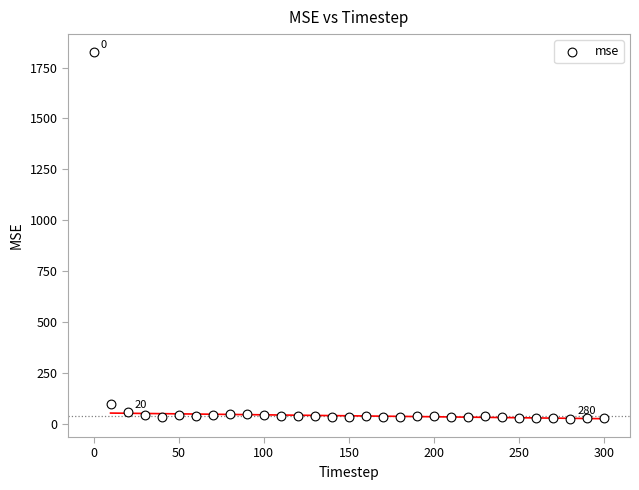

What Y value in the scatter plot is closest to 925?

95.8